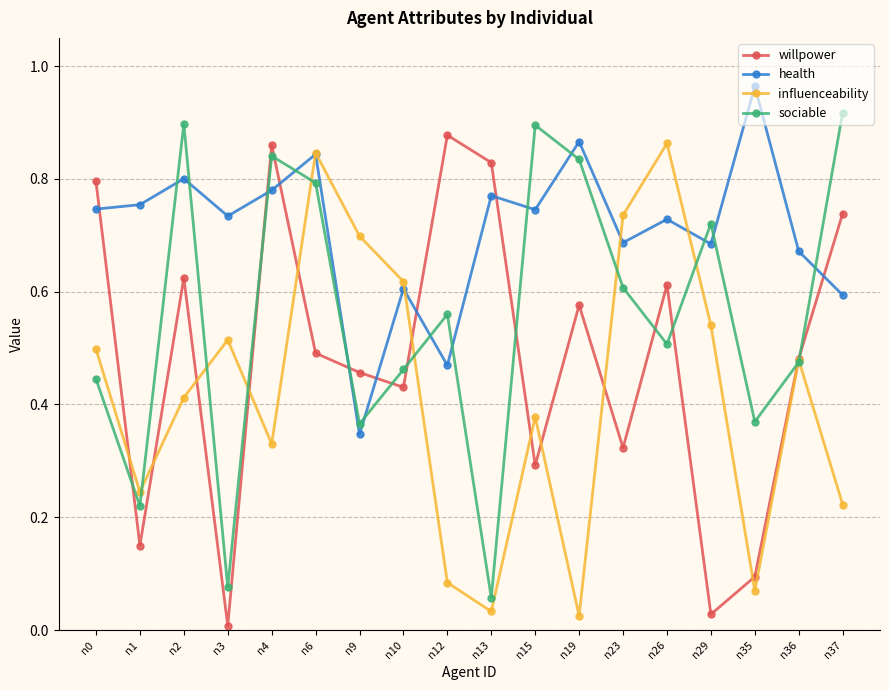

Between n3 and n12, which series saw the biggest shift?

willpower